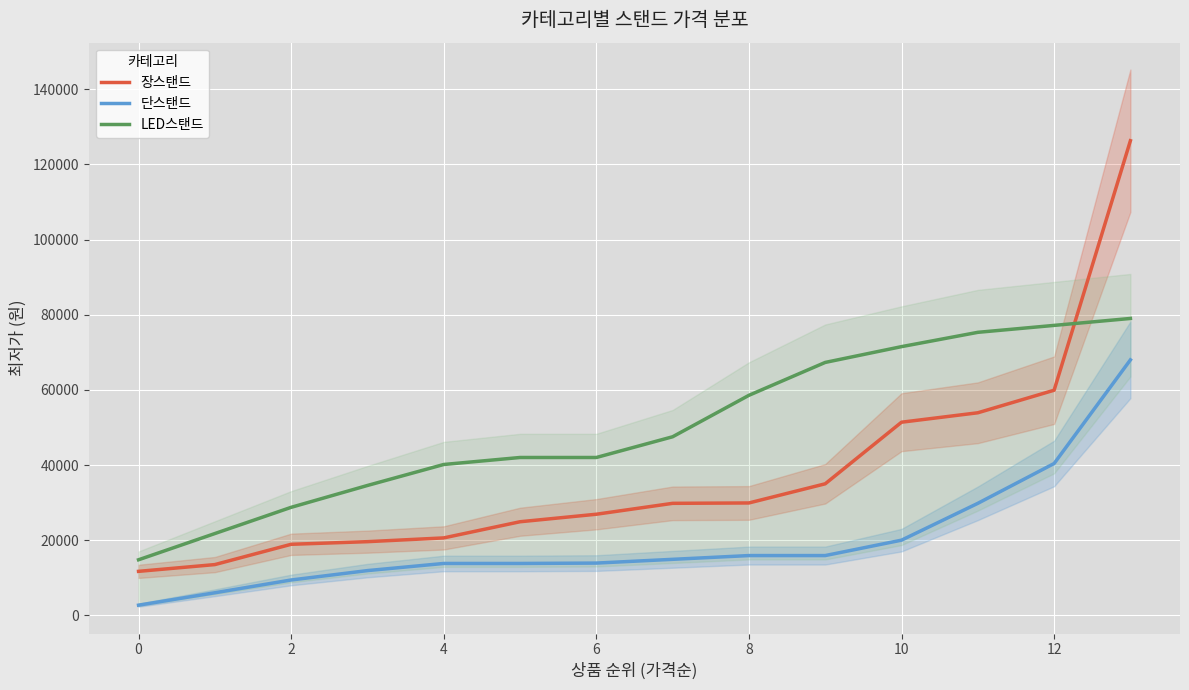

Read the LED스탠드 value at 6.

42000.0